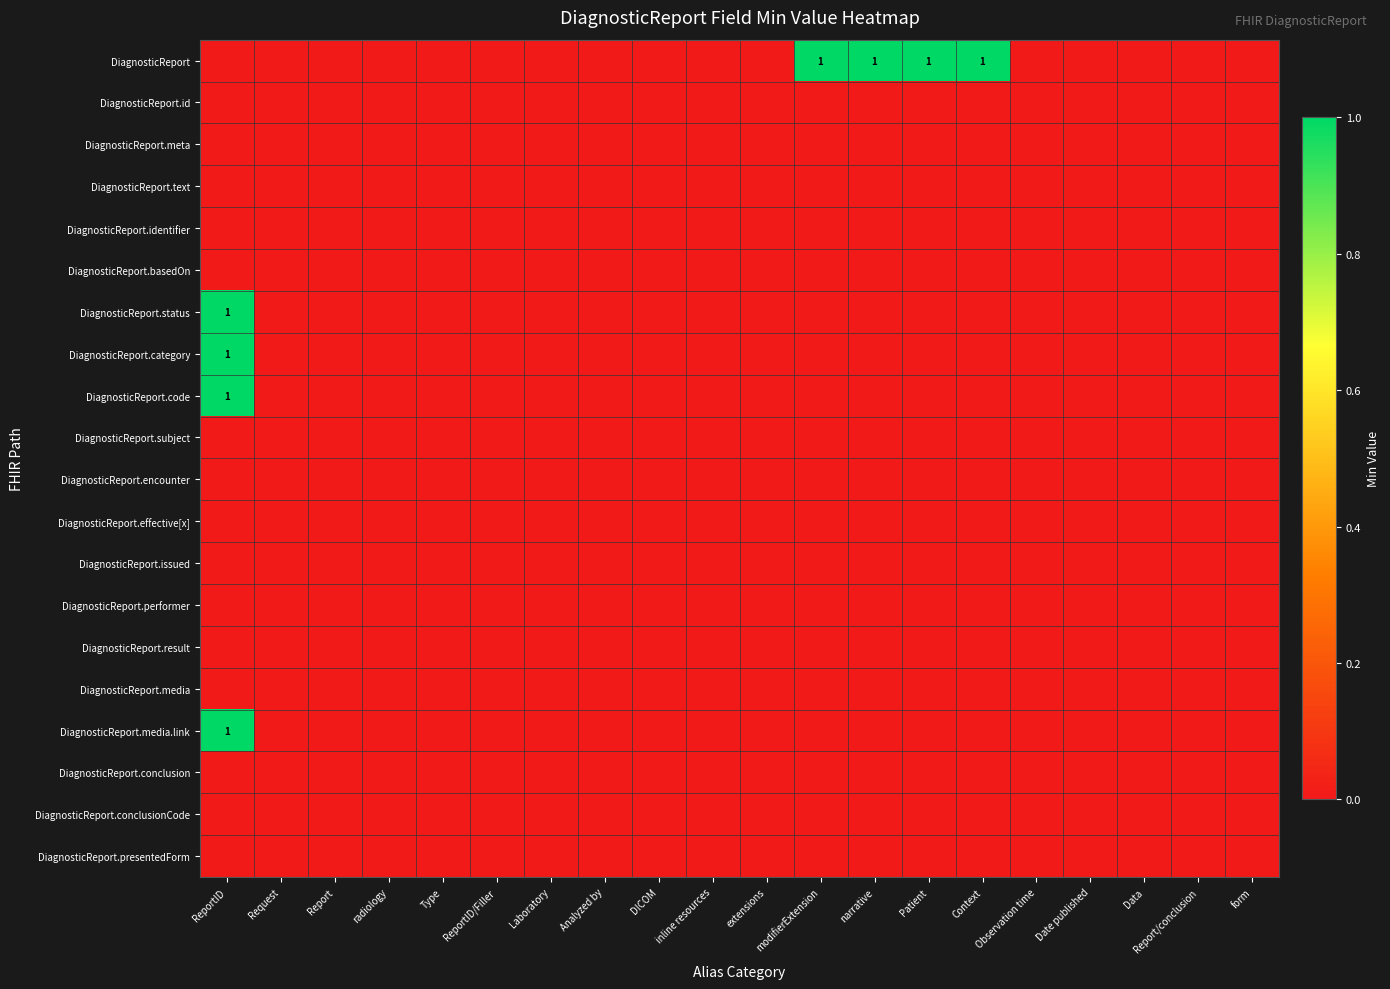

Which category has the highest value in the DiagnosticReport.code series?

ReportID